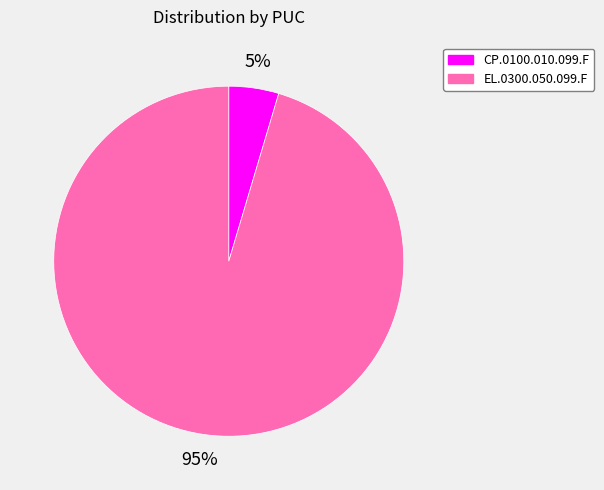

True or false: EL.0300.050.099.F accounts for 81% of the total.

False